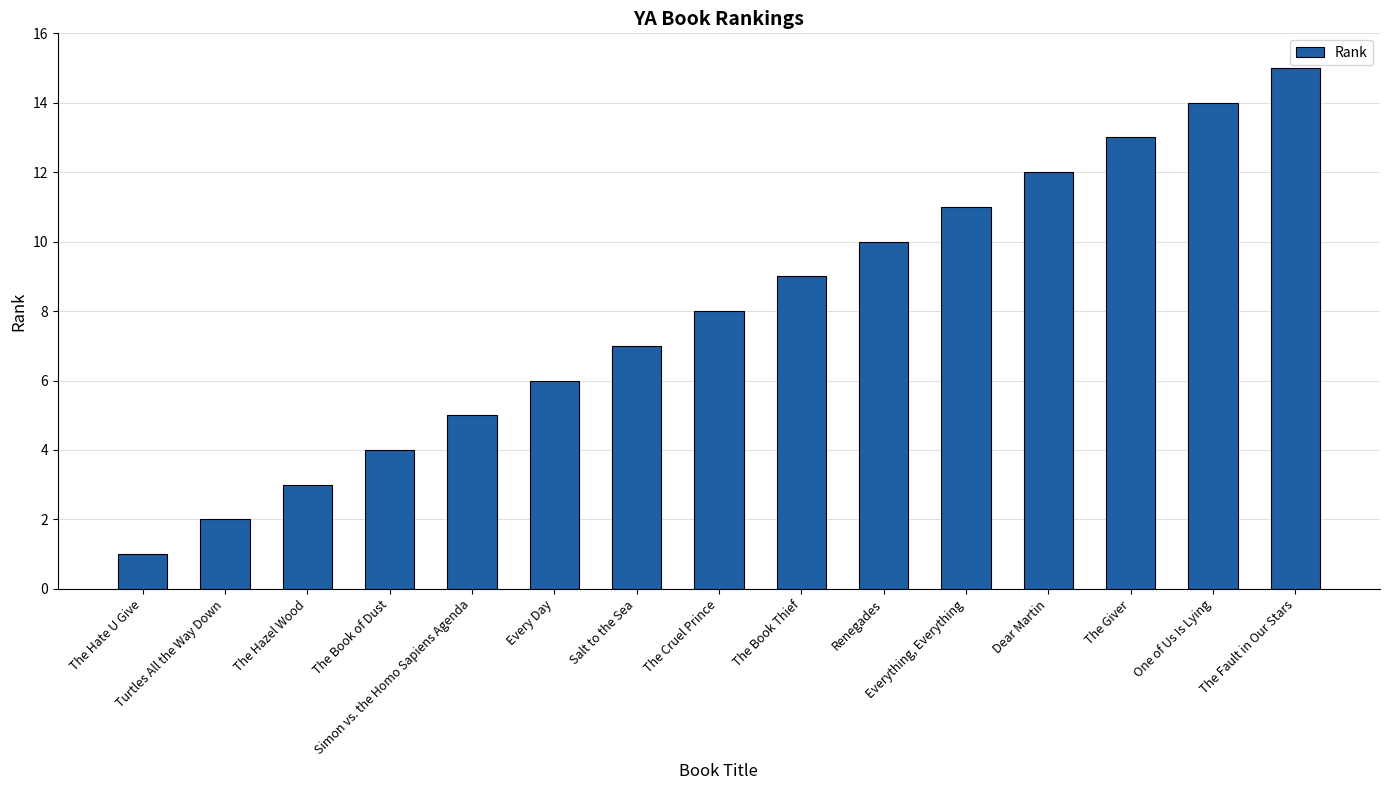

Is it true that the value at The Hate U Give is 0?

False